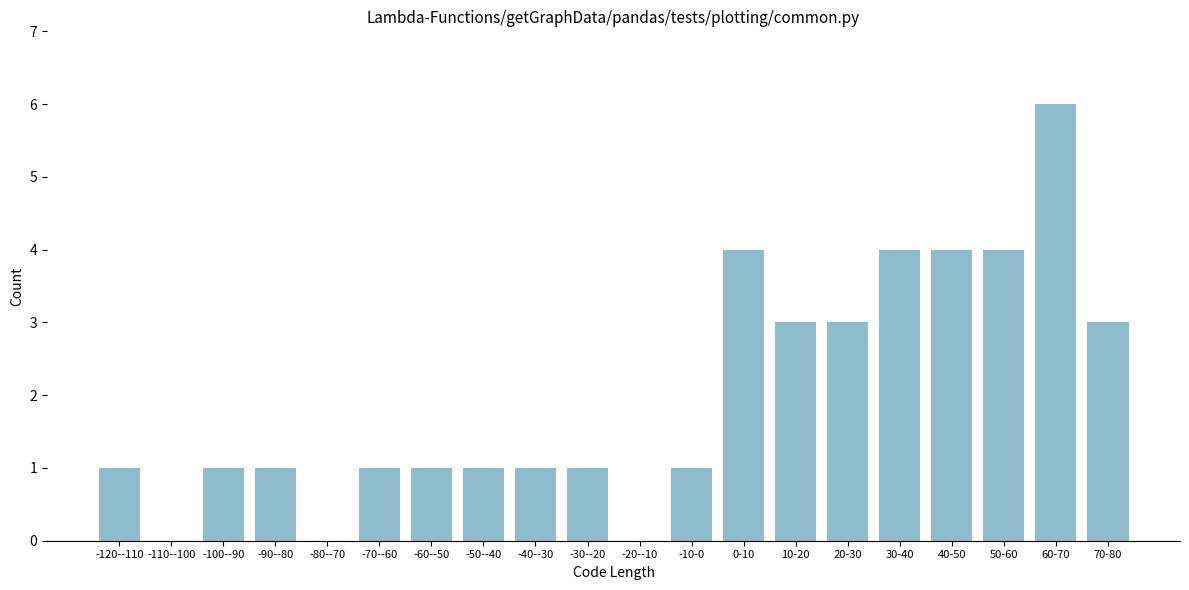

Reading left to right, list all the values displayed in this chart.

-120--110=1	-110--100=0	-100--90=1	-90--80=1	-80--70=0	-70--60=1	-60--50=1	-50--40=1	-40--30=1	-30--20=1	-20--10=0	-10-0=1	0-10=4	10-20=3	20-30=3	30-40=4	40-50=4	50-60=4	60-70=6	70-80=3